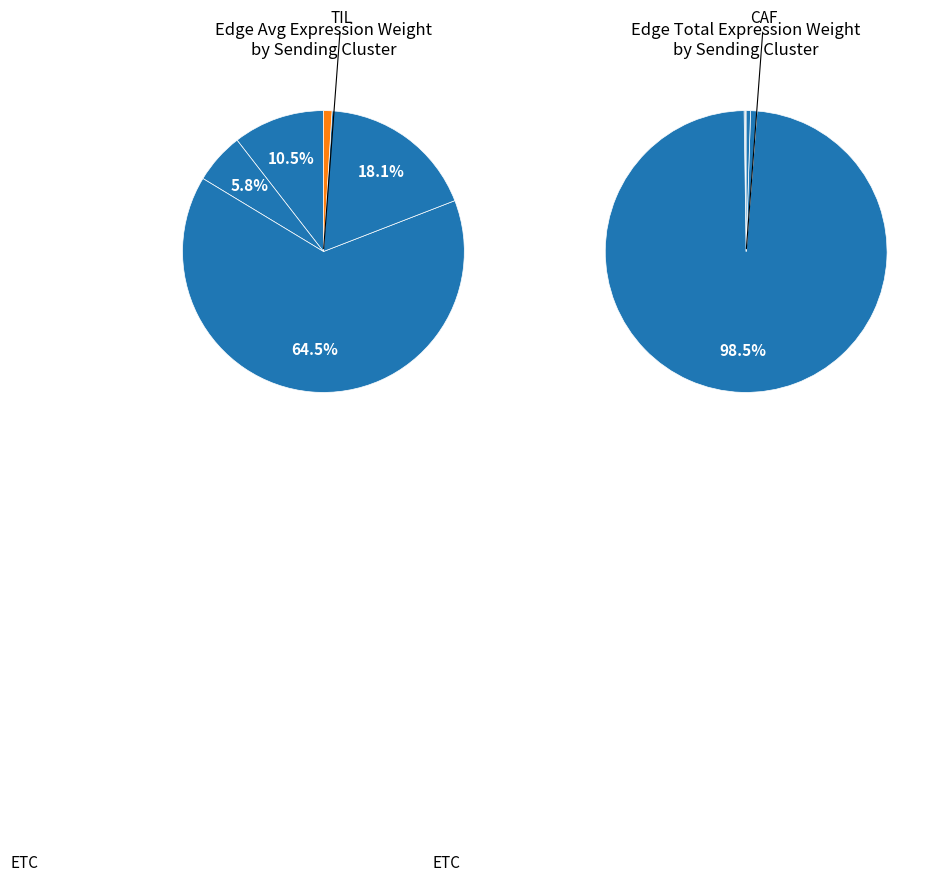

Is there a majority slice in this chart?

Yes